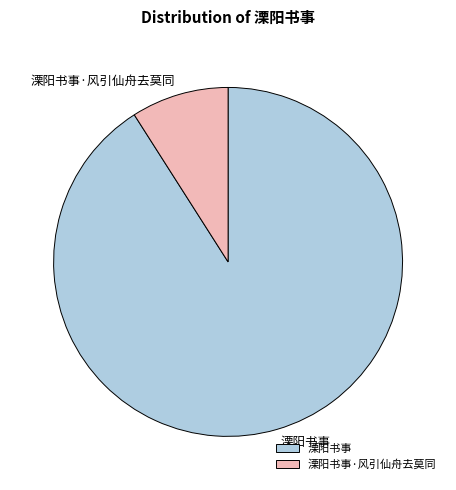

Is the sum of 溧阳书事·风引仙舟去莫同 and 溧阳书事 greater than half?

Yes